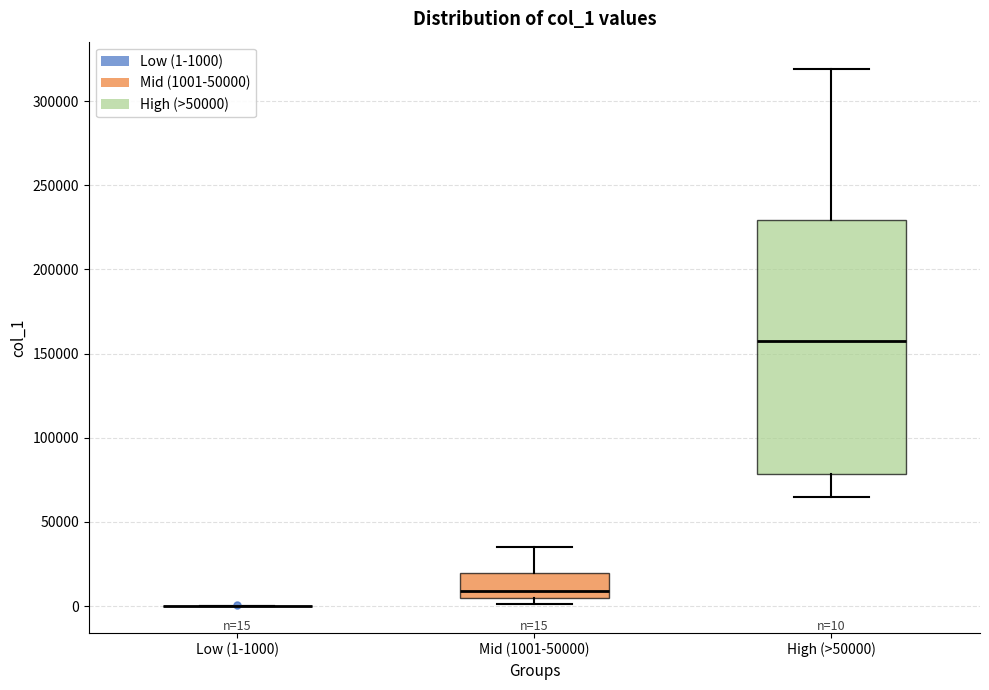

Which box is the tallest, from its lower edge to its upper edge?

High (>50000)